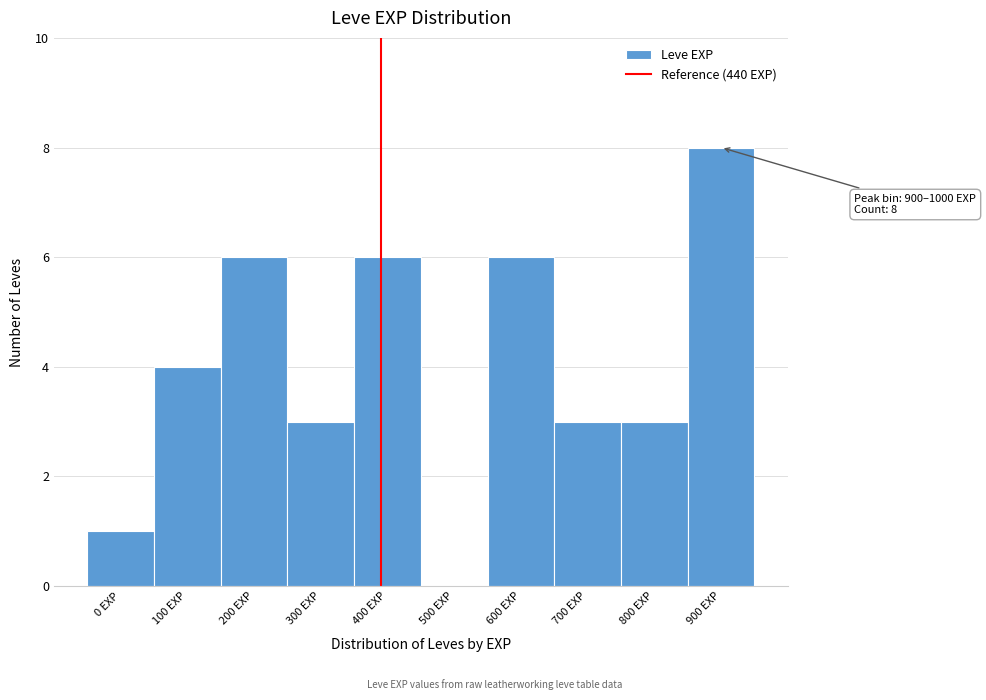

Reading right to left, list all the values displayed in this chart.

900 EXP=8	800 EXP=3	700 EXP=3	600 EXP=6	500 EXP=0	400 EXP=6	300 EXP=3	200 EXP=6	100 EXP=4	0 EXP=1